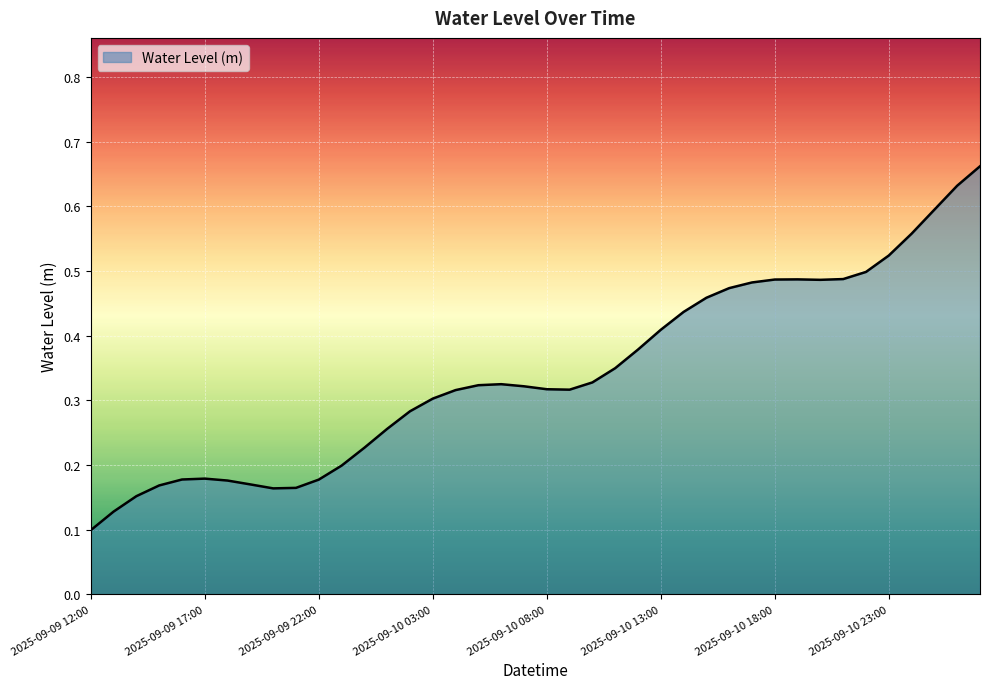

Is this an area chart (filled region under the line)?

Yes